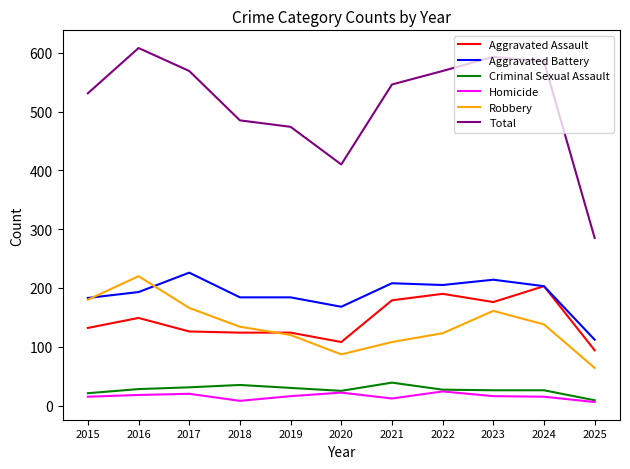

Which label corresponds to the largest value in the chart?

2016